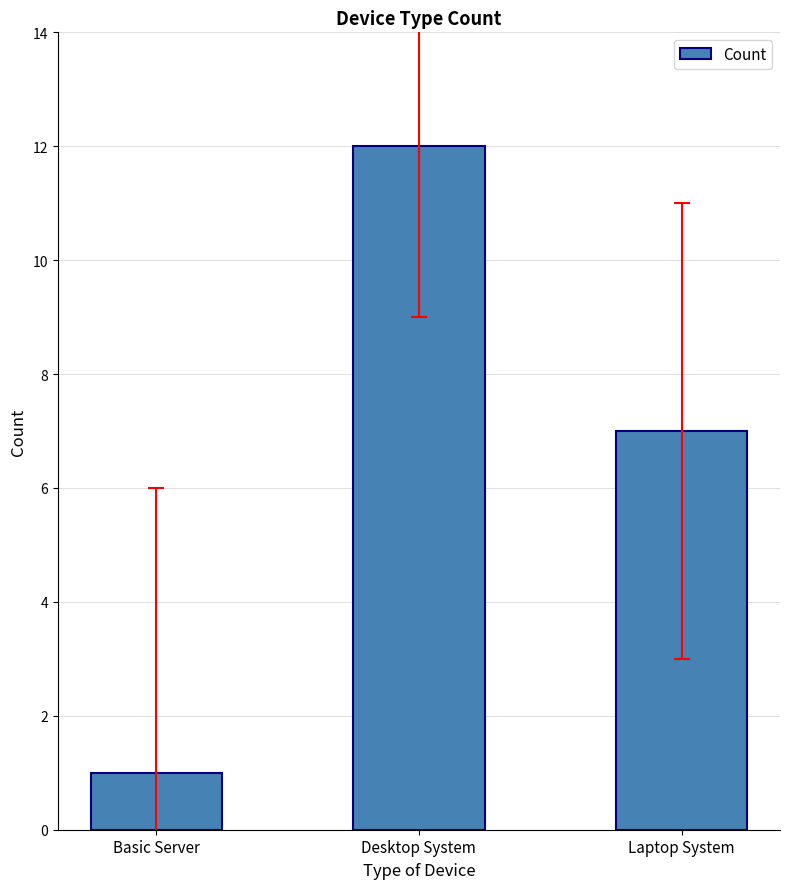

Reading right to left, list all the values displayed in this chart.

7	12	1